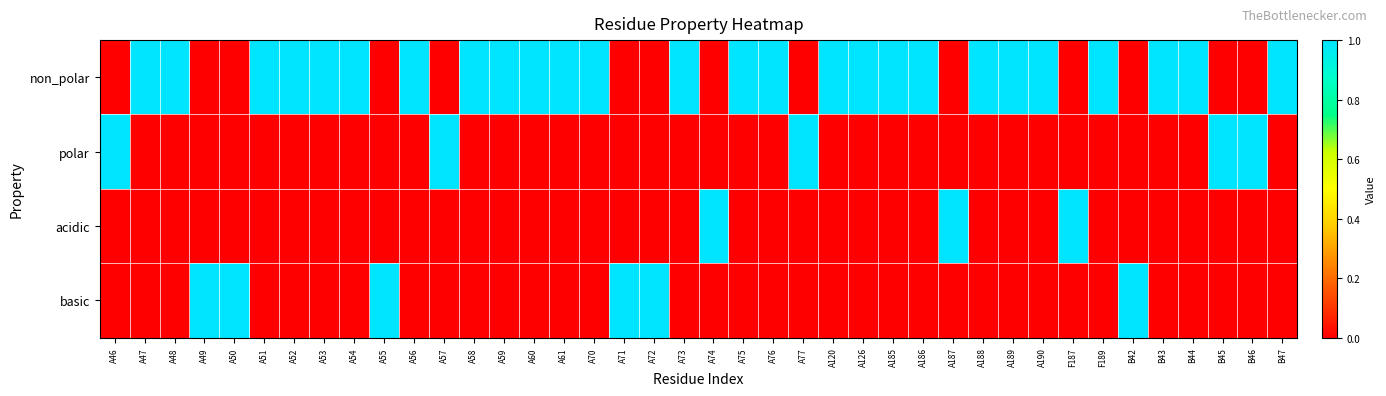

List the series in order of their peak value, lowest first.

non_polar, polar, acidic, basic